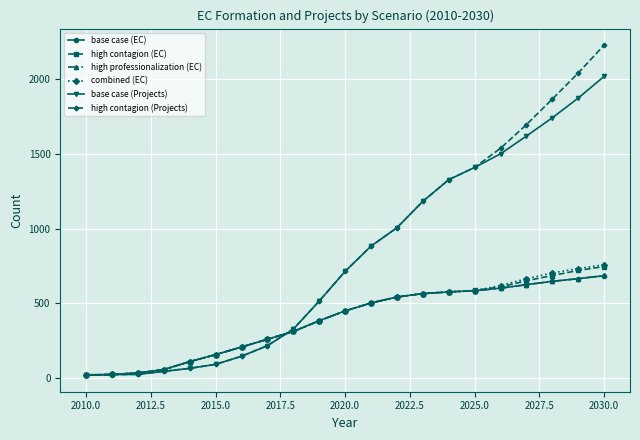

Which series has the largest range (max minus min)?

high contagion (Projects)